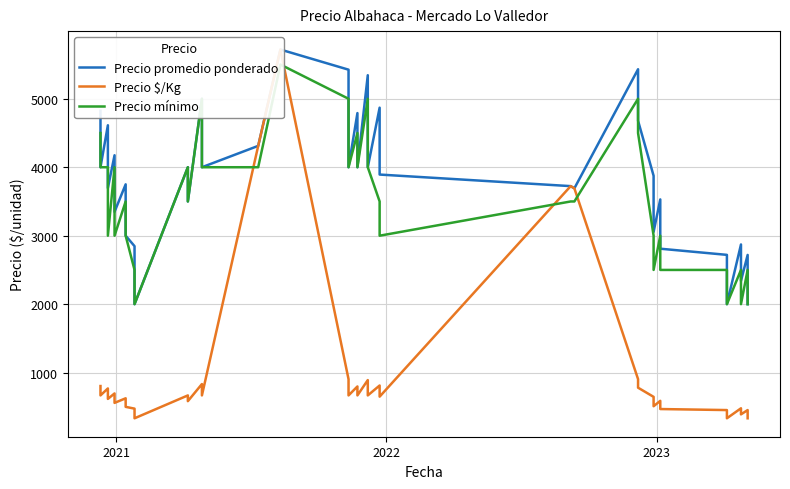

What is the value of the Precio $/Kg point at the 14th from the left?

667